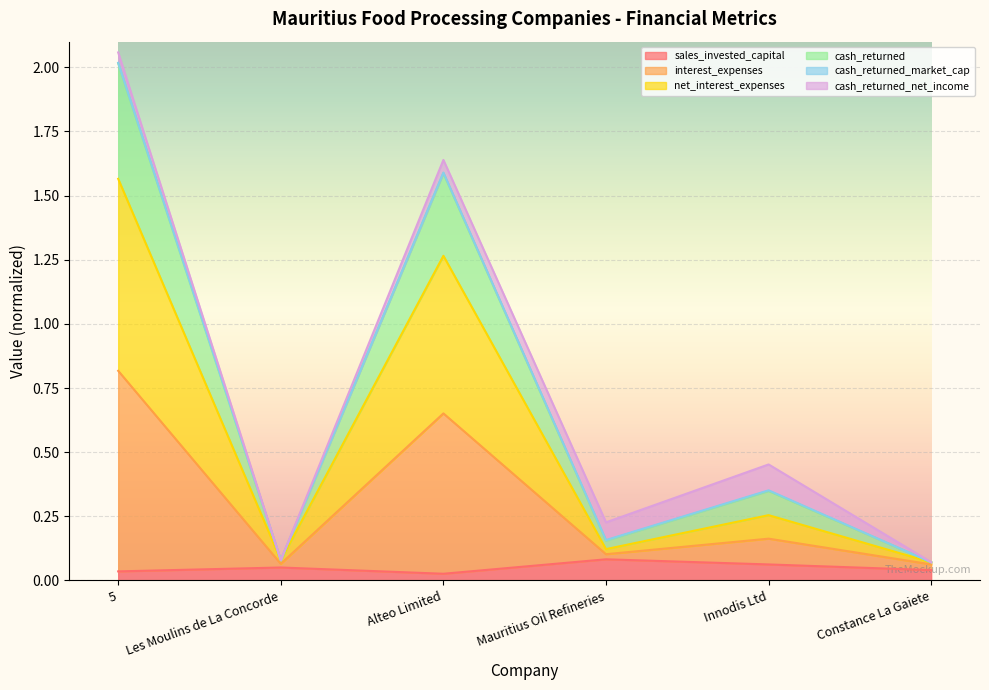

Between Mauritius Oil Refineries and Les Moulins de La Concorde, which is larger?

Mauritius Oil Refineries